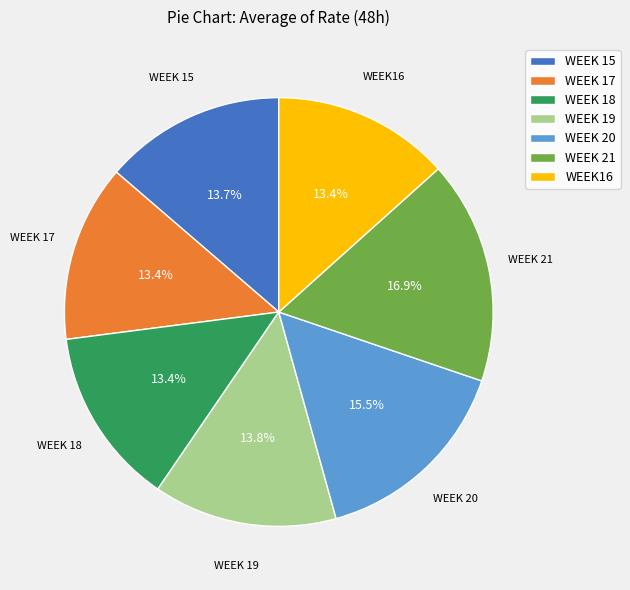

The WEEK 15 slice represents 1% of the pie. True or false?

False